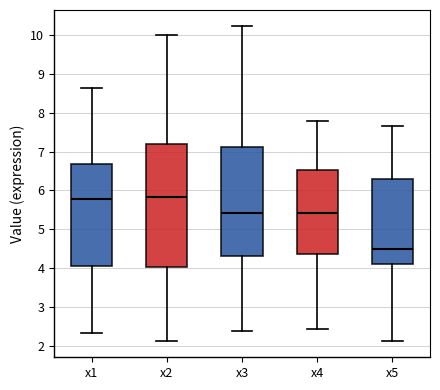

Where is the upper edge of the box for x4 on the y-axis? The values are not printed on the chart, so give them approximately, as read against the axis.

6.5